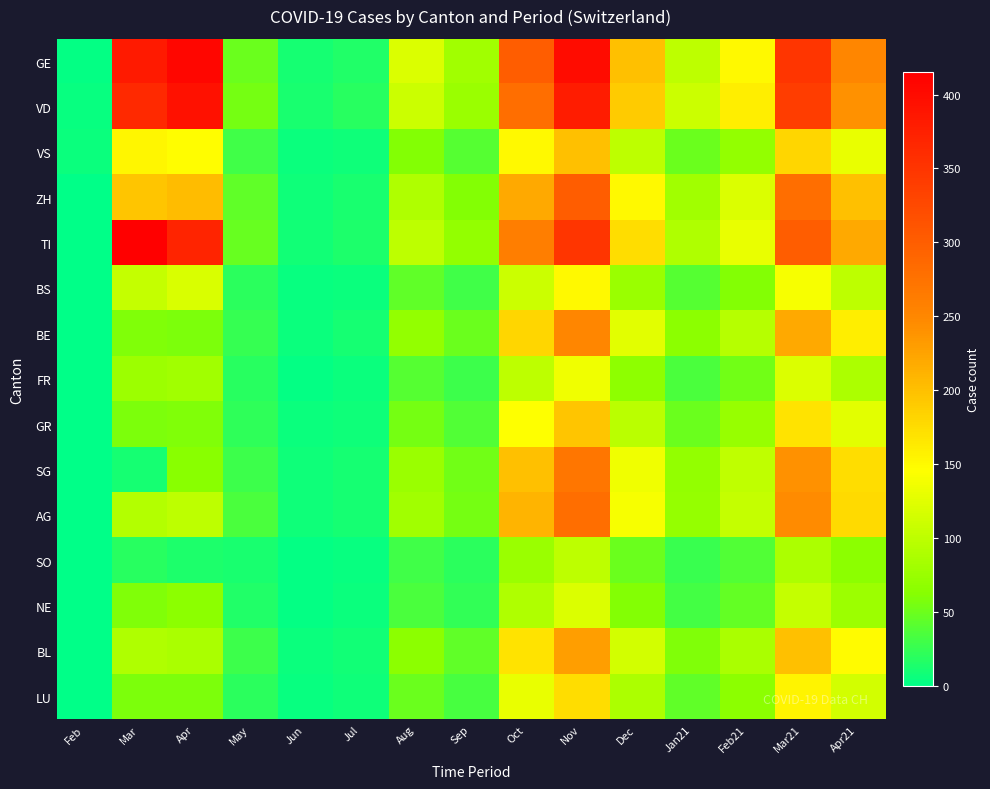

Reading left to right, extract all data points from this chart.

GE: Feb=3	Mar=382	Apr=406	May=50	Jun=10	Jul=15	Aug=120	Sep=80	Oct=300	Nov=400	Dec=200	Jan21=100	Feb21=150	Mar21=350	Apr21=250
VD: Feb=4	Mar=364	Apr=393	May=55	Jun=12	Jul=18	Aug=110	Sep=75	Oct=280	Nov=380	Dec=190	Jan21=110	Feb21=160	Mar21=340	Apr21=240
VS: Feb=6	Mar=154	Apr=147	May=30	Jun=5	Jul=8	Aug=60	Sep=40	Oct=150	Nov=200	Dec=100	Jan21=50	Feb21=70	Mar21=180	Apr21=130
ZH: Feb=0	Mar=196	Apr=203	May=45	Jun=8	Jul=12	Aug=90	Sep=60	Oct=220	Nov=300	Dec=150	Jan21=80	Feb21=120	Mar21=280	Apr21=200
TI: Feb=0	Mar=415	Apr=370	May=48	Jun=9	Jul=14	Aug=100	Sep=70	Oct=260	Nov=350	Dec=175	Jan21=90	Feb21=130	Mar21=300	Apr21=220
BS: Feb=1	Mar=105	Apr=119	May=20	Jun=4	Jul=6	Aug=45	Sep=30	Oct=110	Nov=150	Dec=75	Jan21=40	Feb21=60	Mar21=140	Apr21=100
BE: Feb=0	Mar=59	Apr=57	May=25	Jun=6	Jul=10	Aug=70	Sep=50	Oct=180	Nov=250	Dec=125	Jan21=65	Feb21=95	Mar21=220	Apr21=160
FR: Feb=1	Mar=77	Apr=81	May=18	Jun=3	Jul=5	Aug=40	Sep=28	Oct=100	Nov=135	Dec=68	Jan21=35	Feb21=52	Mar21=120	Apr21=88
GR: Feb=0	Mar=58	Apr=59	May=22	Jun=5	Jul=8	Aug=55	Sep=38	Oct=145	Nov=195	Dec=98	Jan21=50	Feb21=73	Mar21=170	Apr21=125
SG: Feb=0	Mar=10	Apr=64	May=28	Jun=7	Jul=11	Aug=75	Sep=52	Oct=200	Nov=270	Dec=135	Jan21=70	Feb21=102	Mar21=240	Apr21=175
AG: Feb=0	Mar=94	Apr=100	May=35	Jun=7	Jul=11	Aug=80	Sep=55	Oct=210	Nov=280	Dec=140	Jan21=72	Feb21=105	Mar21=245	Apr21=178
SO: Feb=0	Mar=18	Apr=14	May=12	Jun=3	Jul=4	Aug=30	Sep=20	Oct=75	Nov=100	Dec=50	Jan21=26	Feb21=38	Mar21=88	Apr21=65
NE: Feb=0	Mar=59	Apr=66	May=16	Jun=3	Jul=5	Aug=35	Sep=24	Oct=90	Nov=120	Dec=60	Jan21=31	Feb21=46	Mar21=105	Apr21=77
BL: Feb=1	Mar=90	Apr=86	May=28	Jun=6	Jul=9	Aug=65	Sep=45	Oct=170	Nov=230	Dec=115	Jan21=59	Feb21=87	Mar21=200	Apr21=148
LU: Feb=0	Mar=57	Apr=57	May=20	Jun=4	Jul=7	Aug=50	Sep=34	Oct=130	Nov=175	Dec=88	Jan21=45	Feb21=66	Mar21=155	Apr21=114